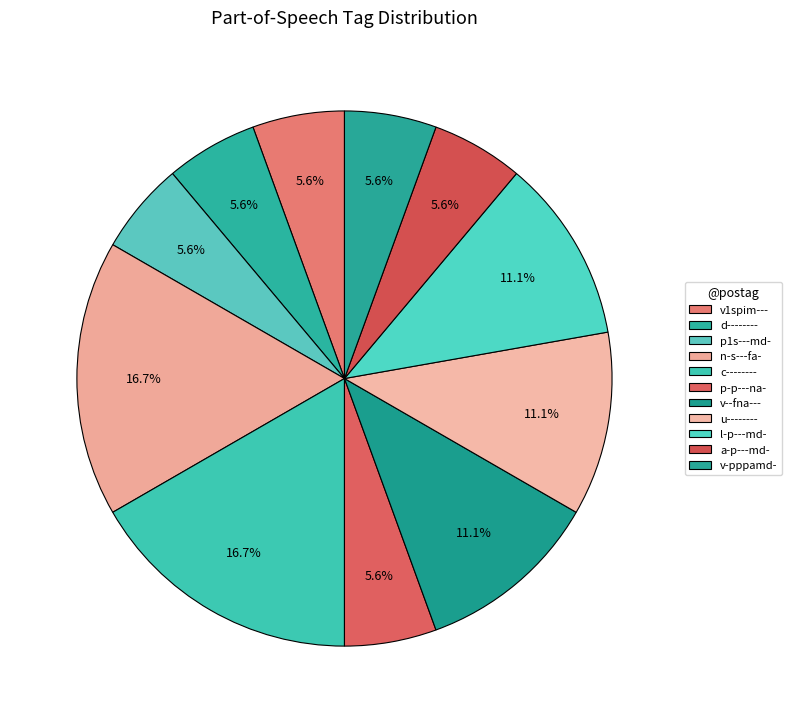

Is it true that u-------- is 11% of the pie?

True